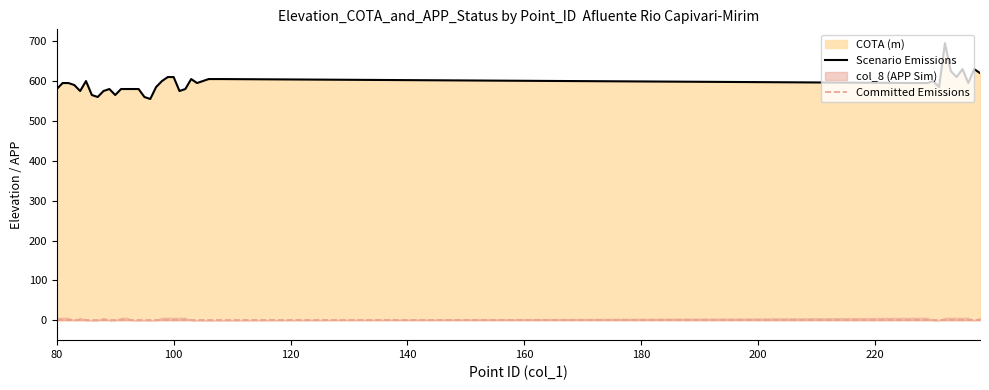

At which category does the chart reach its peak across all series?

232